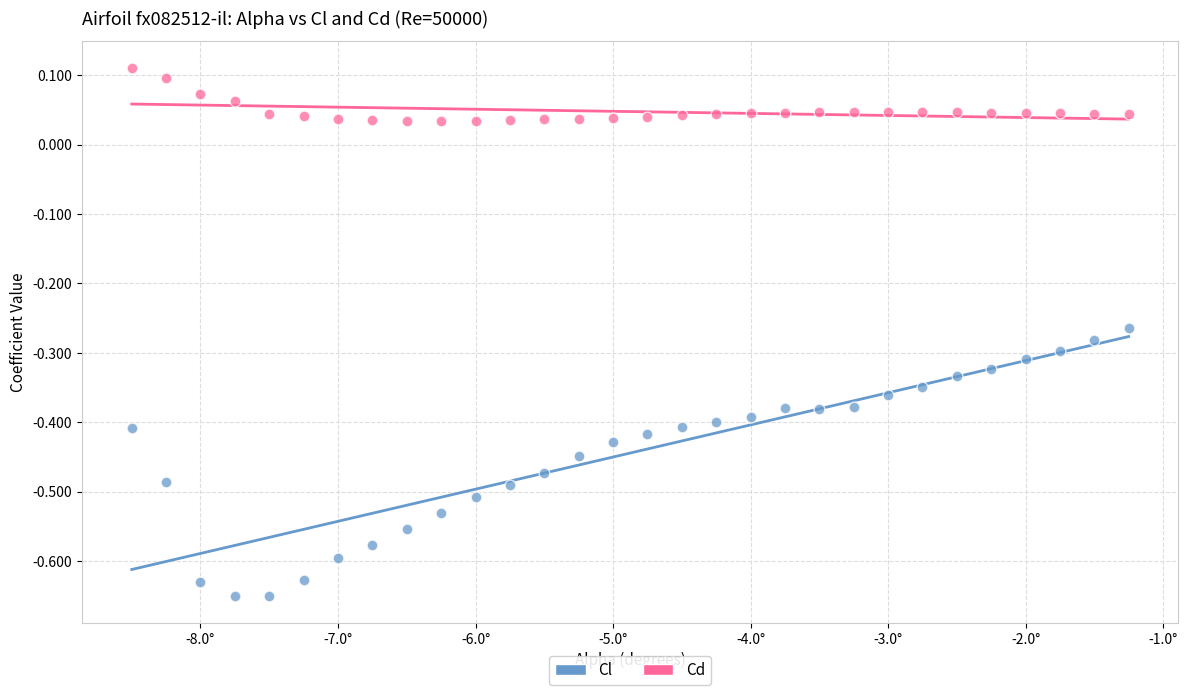

Which series reaches the maximum Y coordinate?

Cd